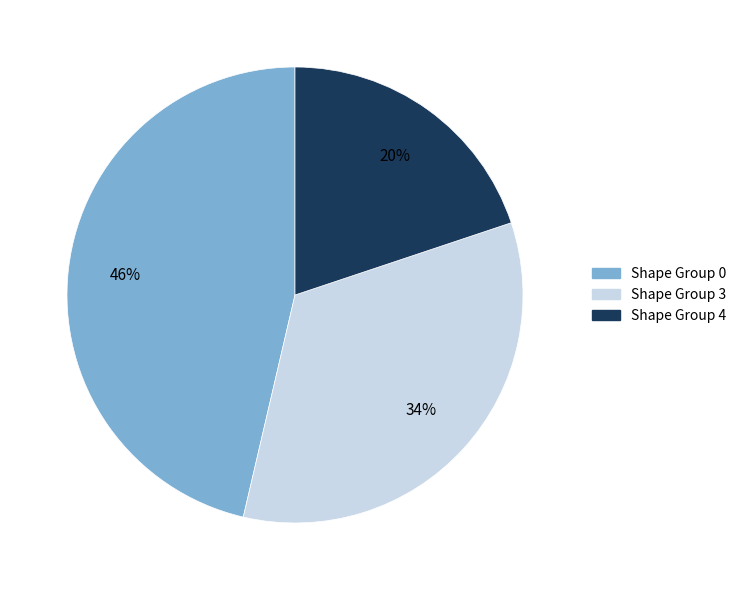

To the nearest percent, what is the difference between the largest and smallest slice percentages?

26%